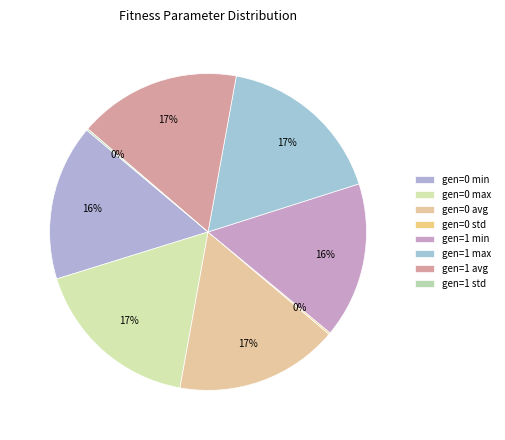

Which has a higher value, gen=0 min or gen=1 avg?

gen=1 avg